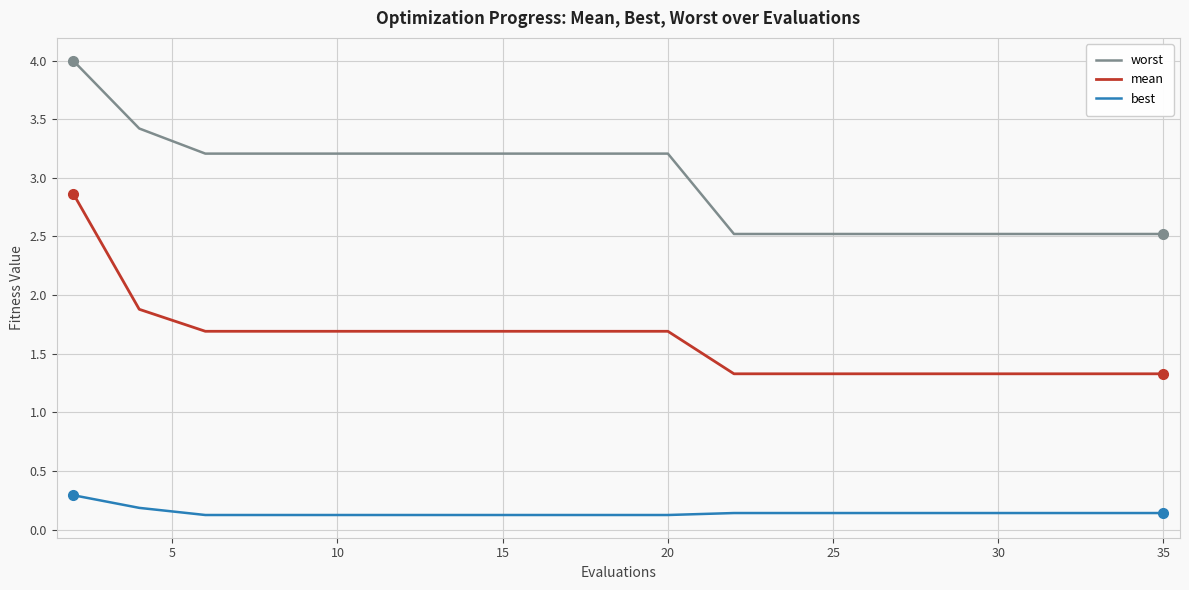

Which series has the widest spread of values?

mean